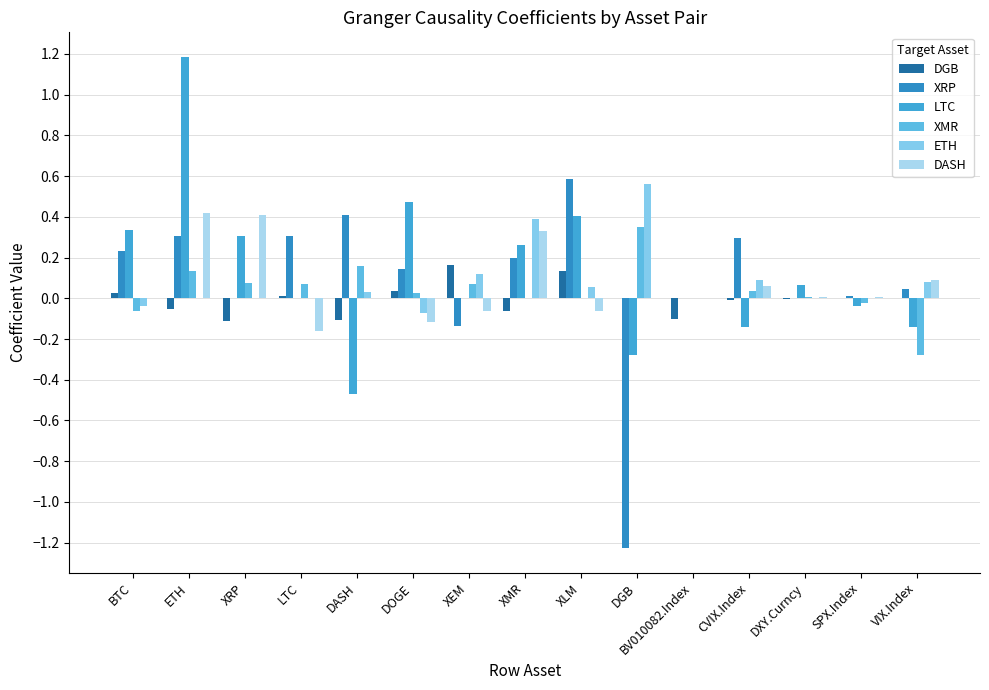

Are the bars grouped side by side (vs. stacked)?

Yes